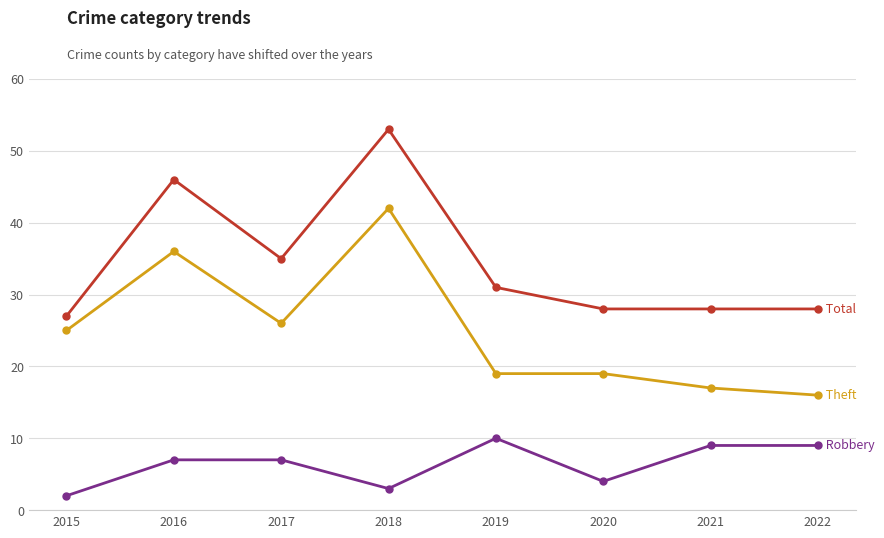

What is the total value across all series at 2020?

51